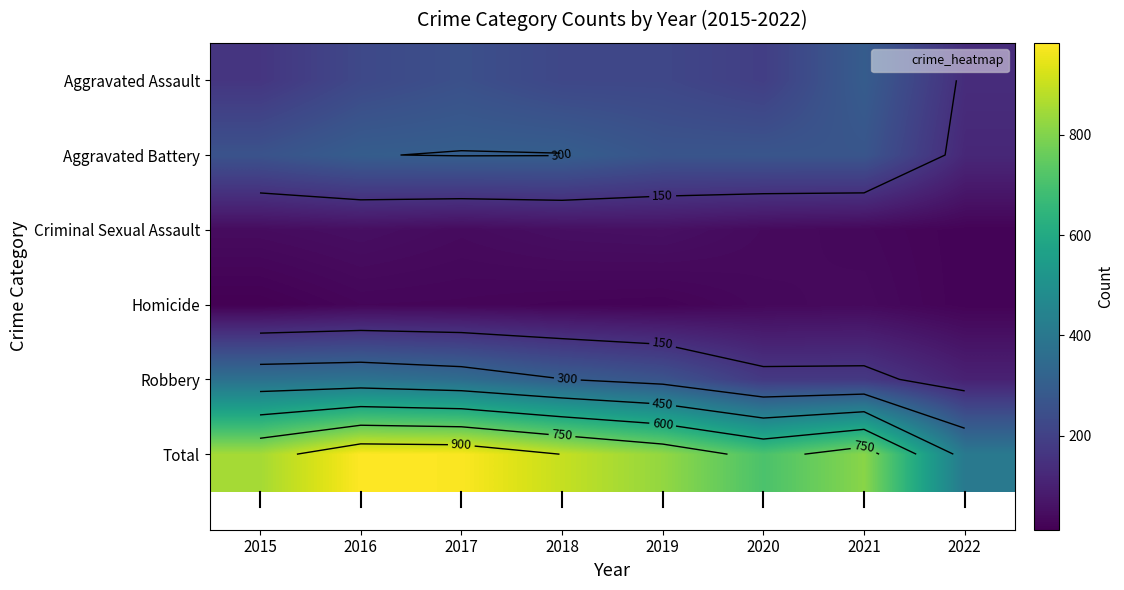

The value of Homicide at 2016 is 19. True or false?

False